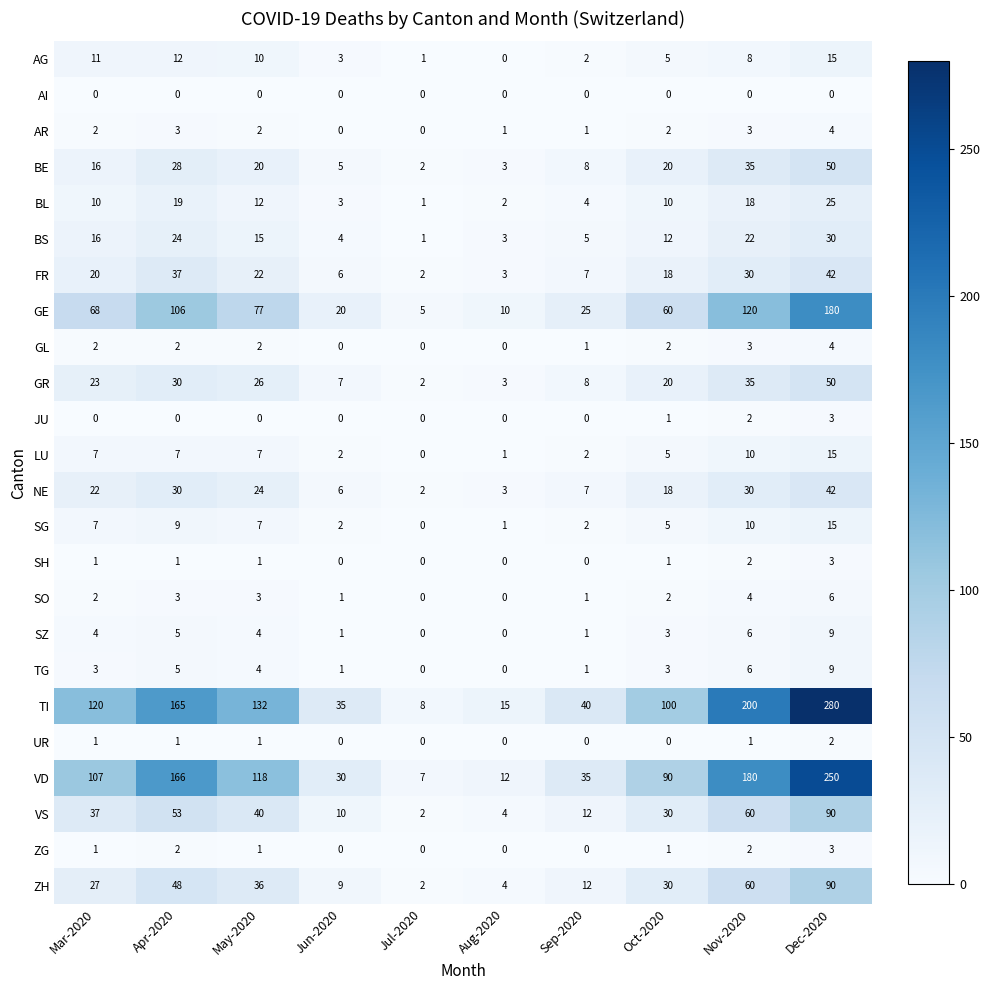

What is the difference between the VS values at Aug-2020 and May-2020?

36